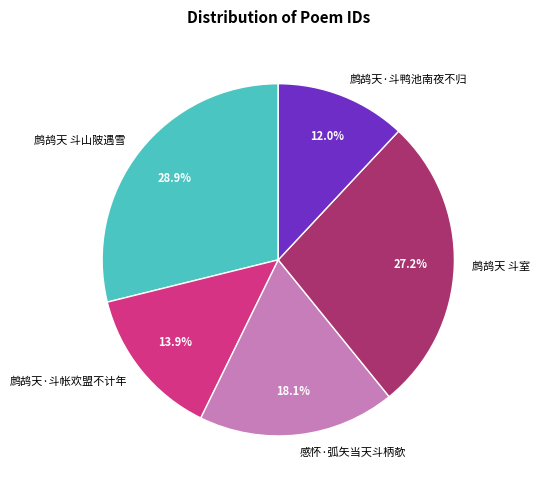

What percentage is NOT represented by 鹧鸪天 斗山陂遇雪?

71.1%